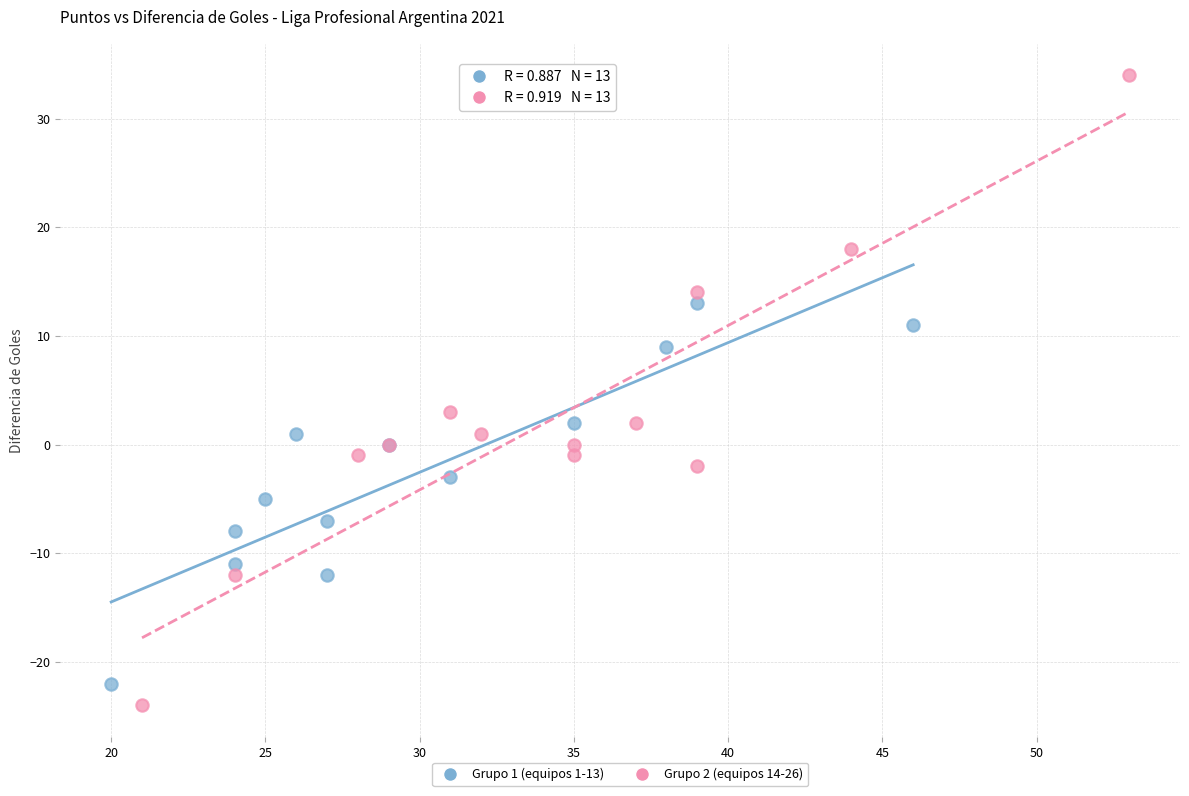

Which series contains the lowest Y value?

Grupo 2 (equipos 14-26)